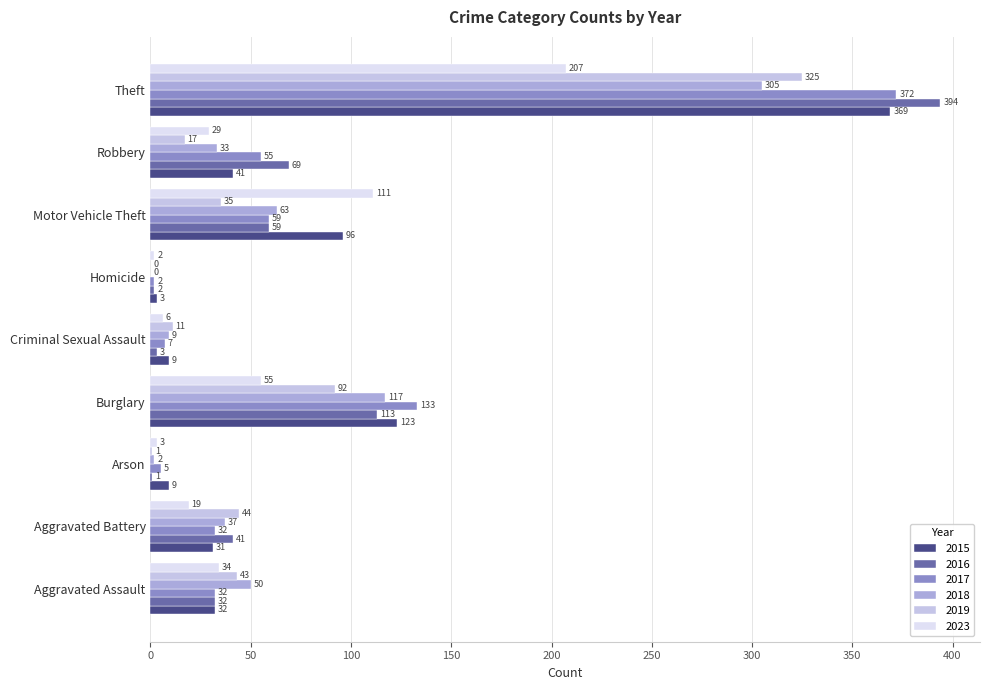

Which label corresponds to the largest value in the chart?

Theft